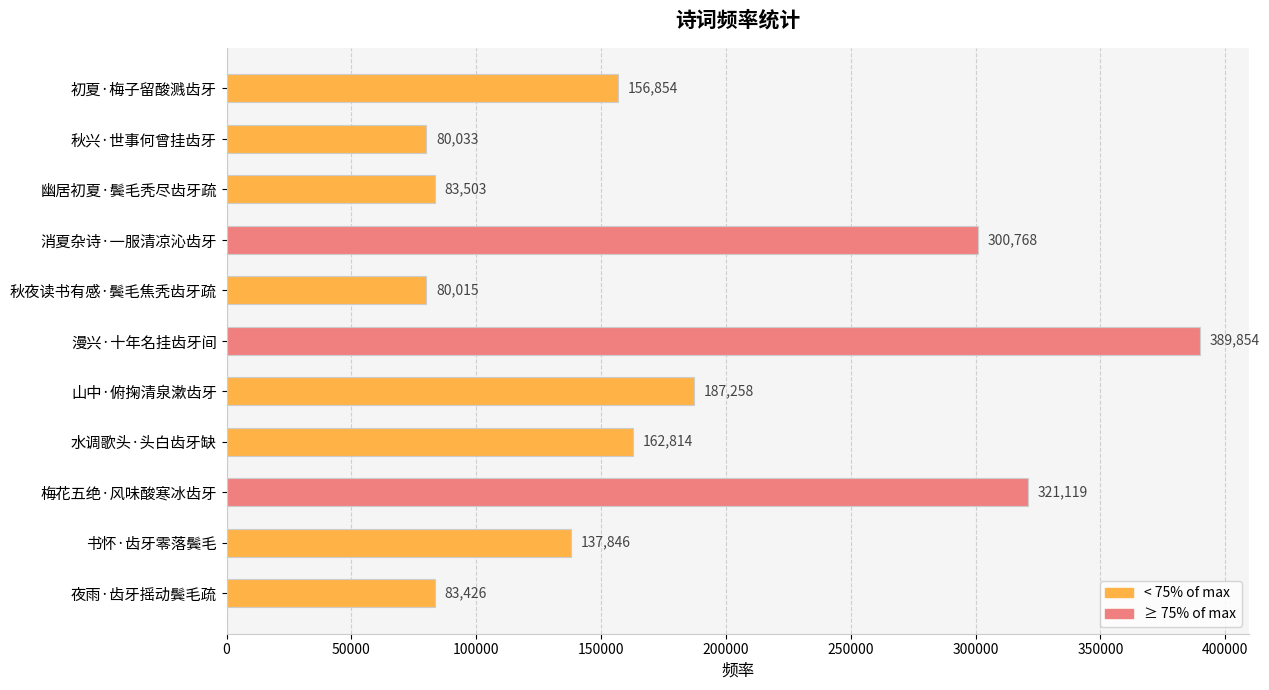

Where is the data nearest to the value 234934?

山中·俯掬清泉漱齿牙